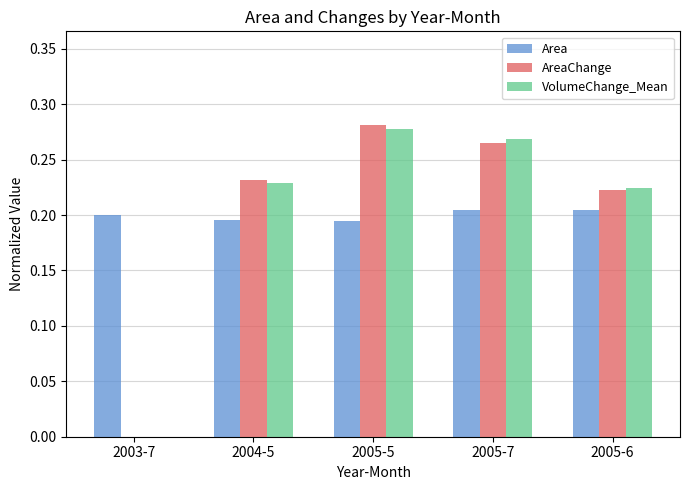

What is the sum of the AreaChange values at 2004-5 and 2005-6?

0.5